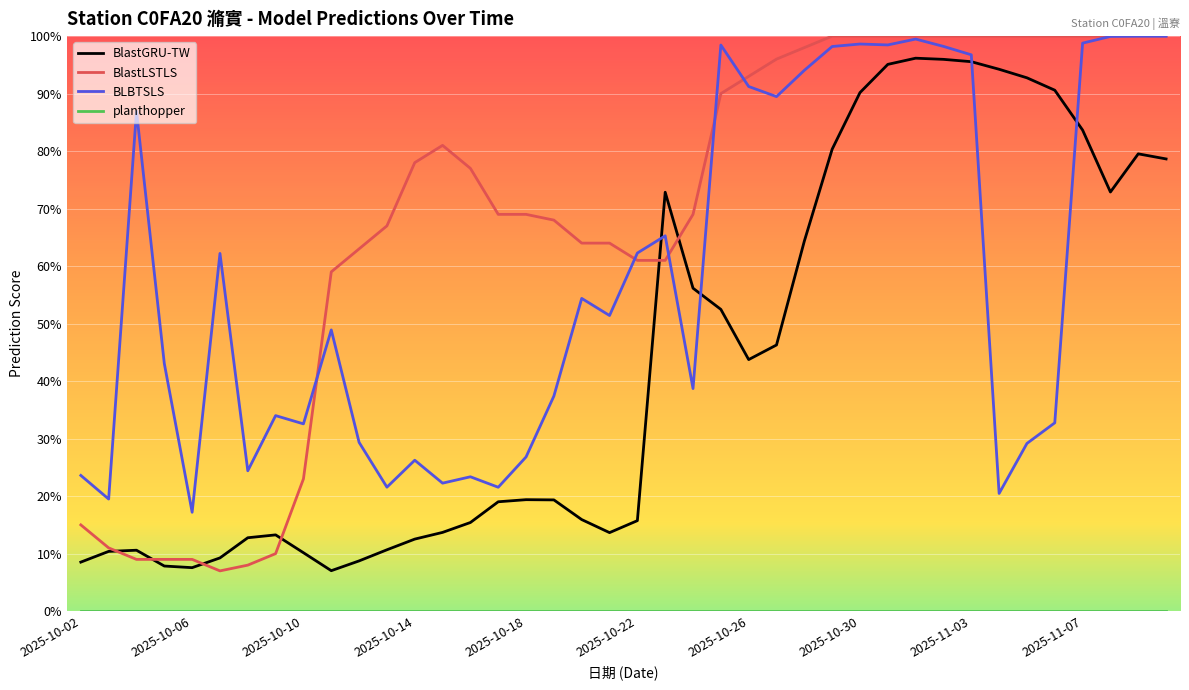

Which series has the largest range (max minus min)?

BlastLSTLS